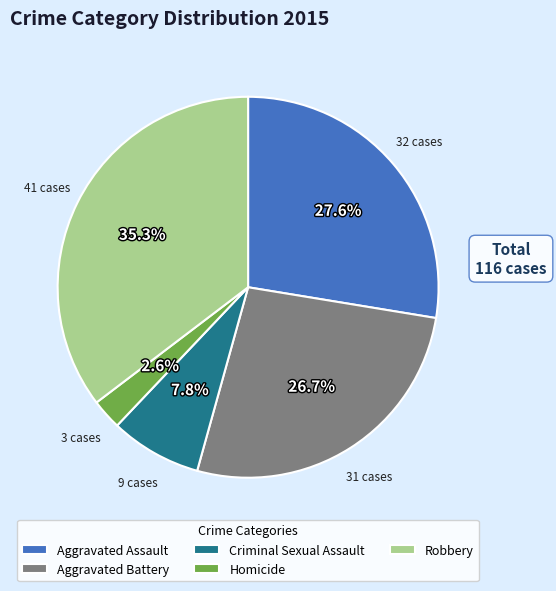

How many slices are in this pie chart?

5